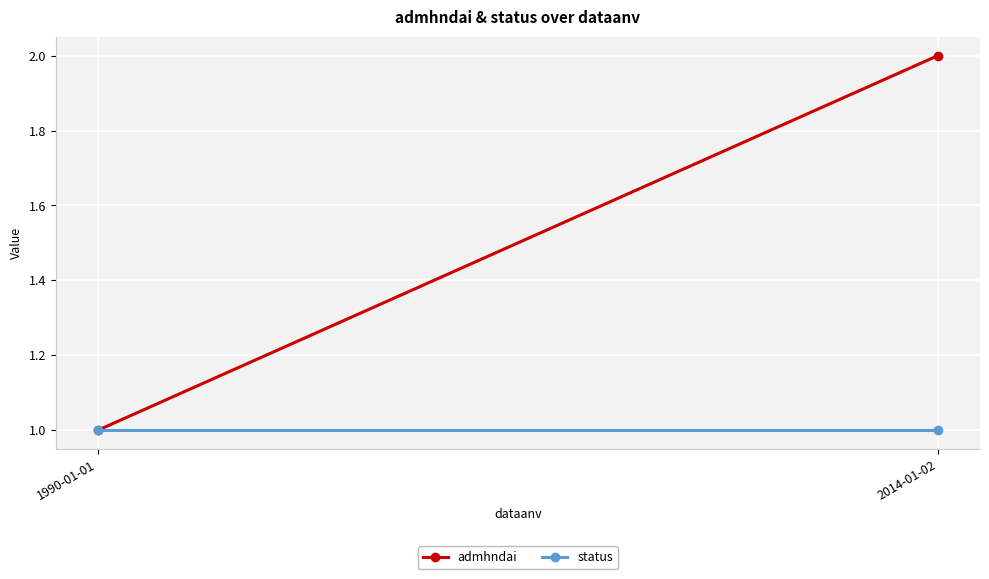

Reading right to left, what are all the values shown in this chart?

admhndai: 2014-01-02=2	1990-01-01=1
status: 2014-01-02=1	1990-01-01=1